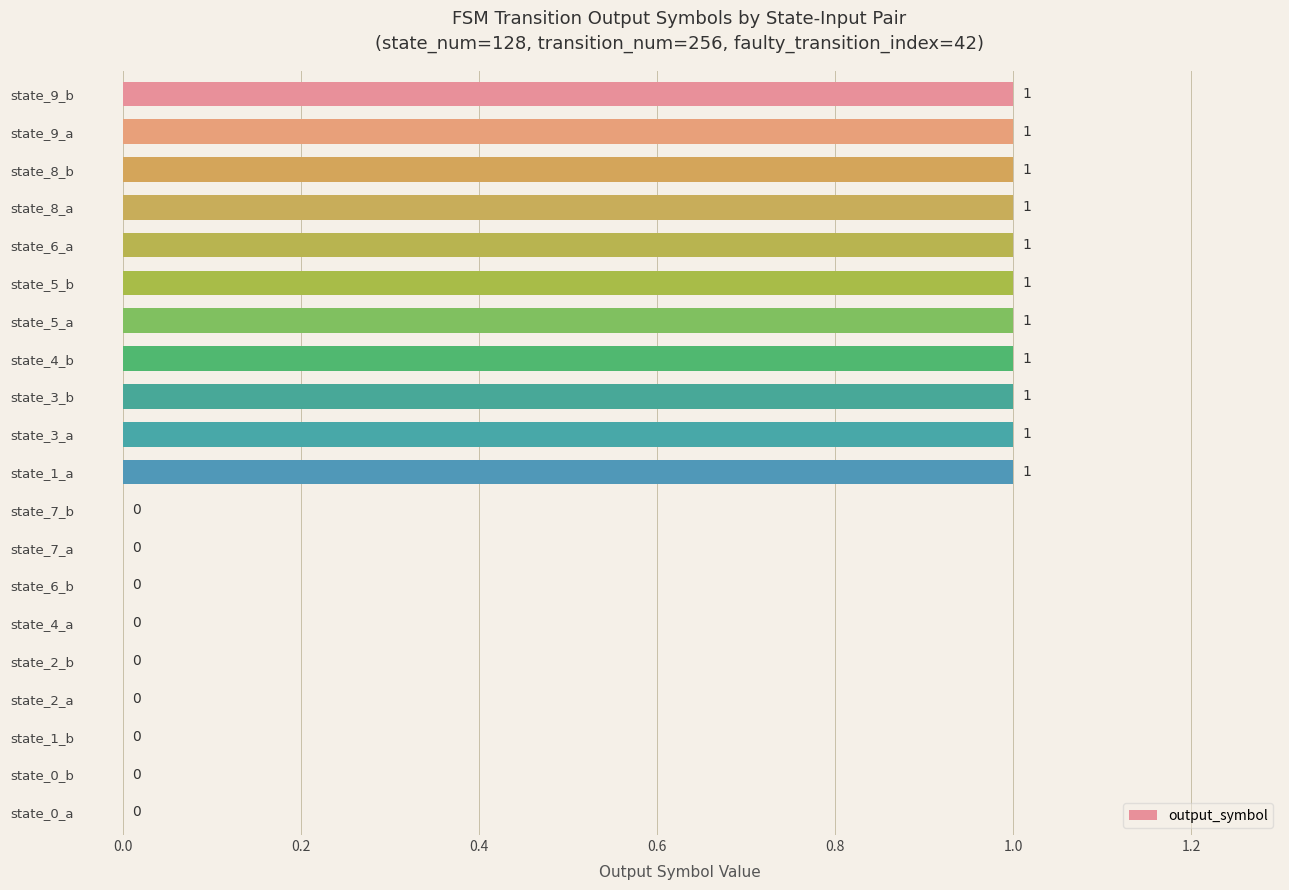

True or false: the data shows 0 at state_0_b.

True